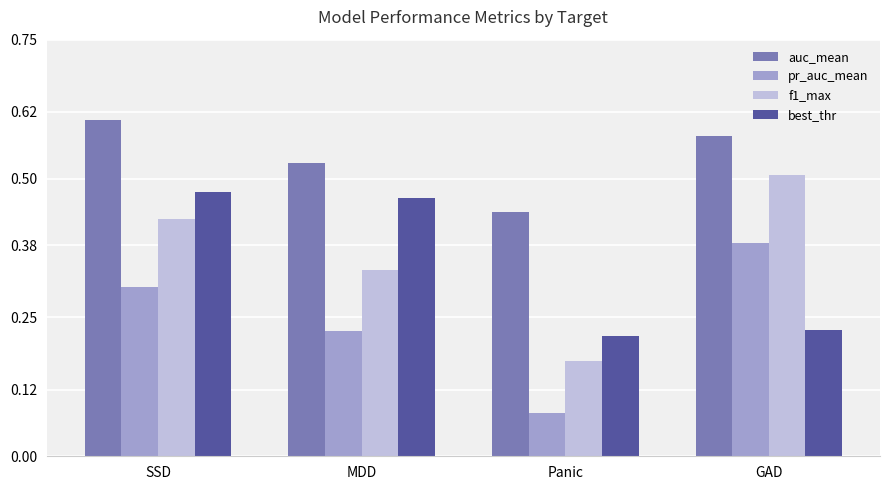

How many pr_auc_mean values are between 0 and 1?

4